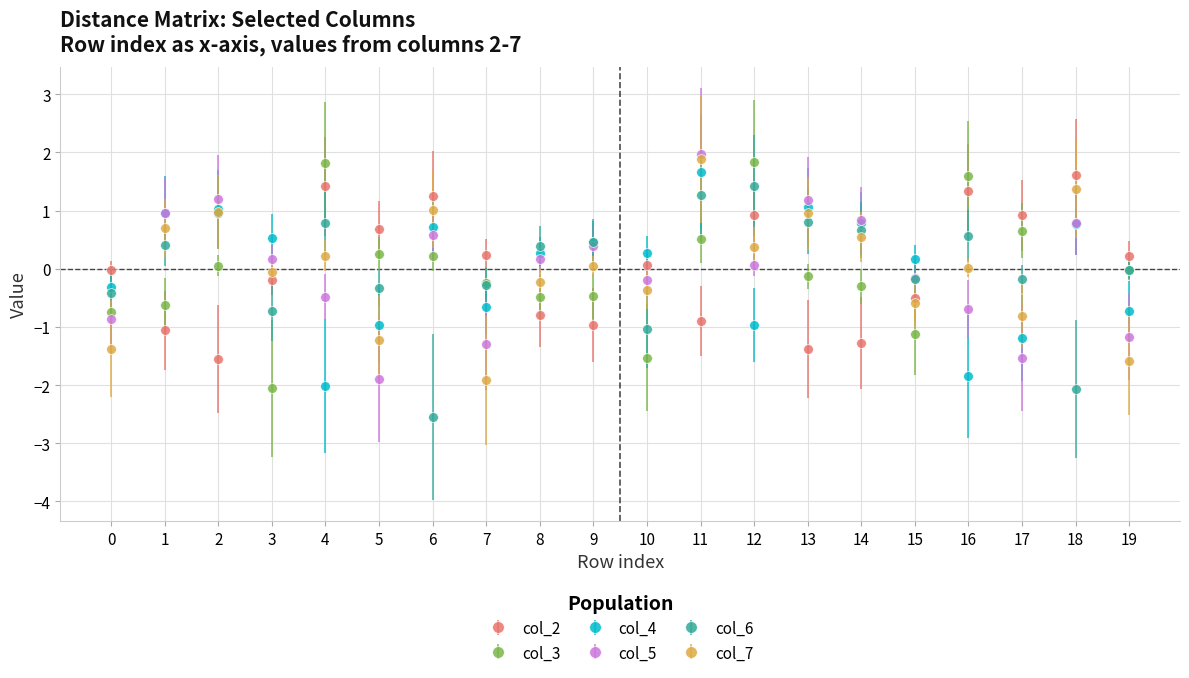

True or false: col_3 and col_7 intersect in this chart.

True